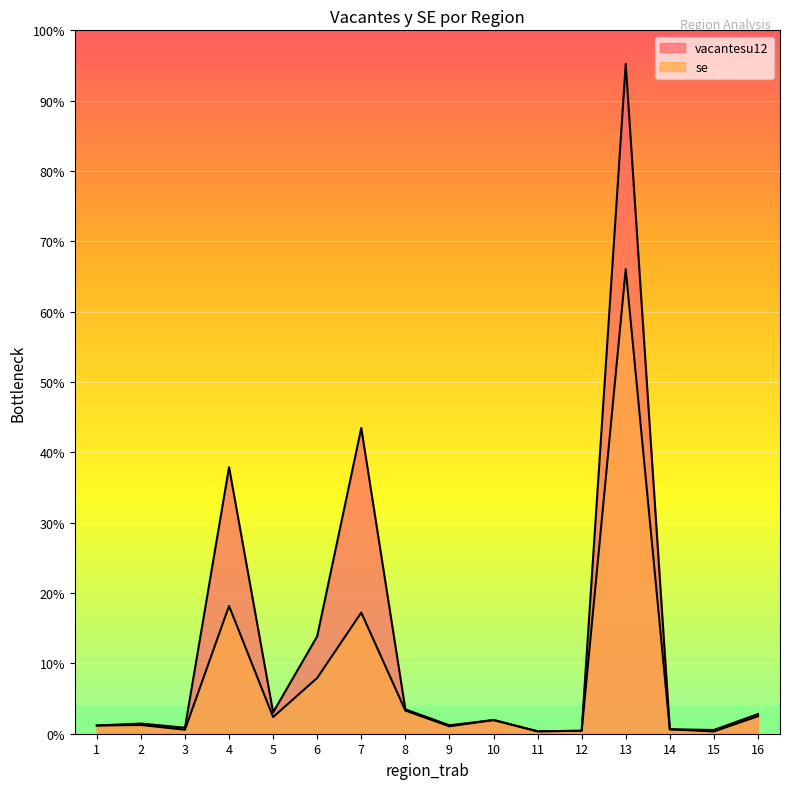

What are all the series names shown in the legend?

vacantesu12, se